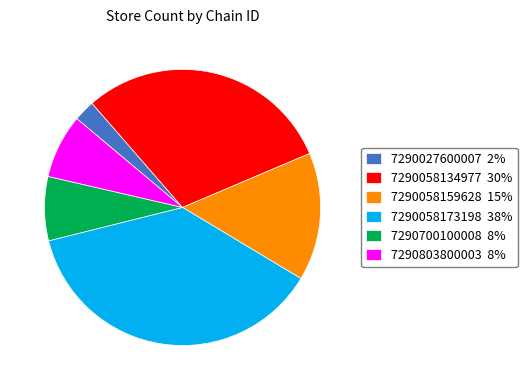

Between 7290058173198 38% and 7290058159628 15%, which is larger?

7290058173198 38%